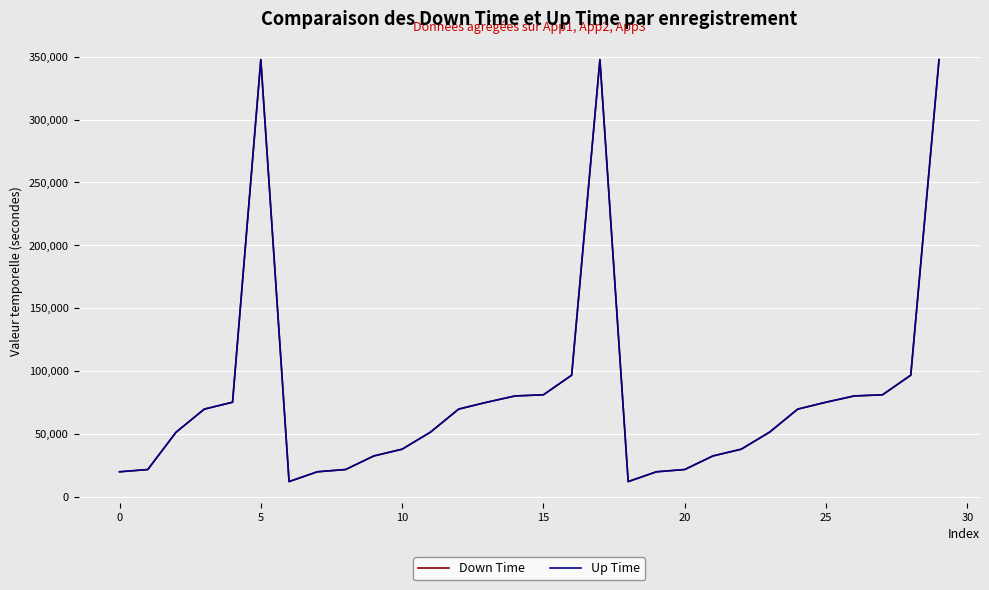

Which series has the largest range (max minus min)?

Up Time